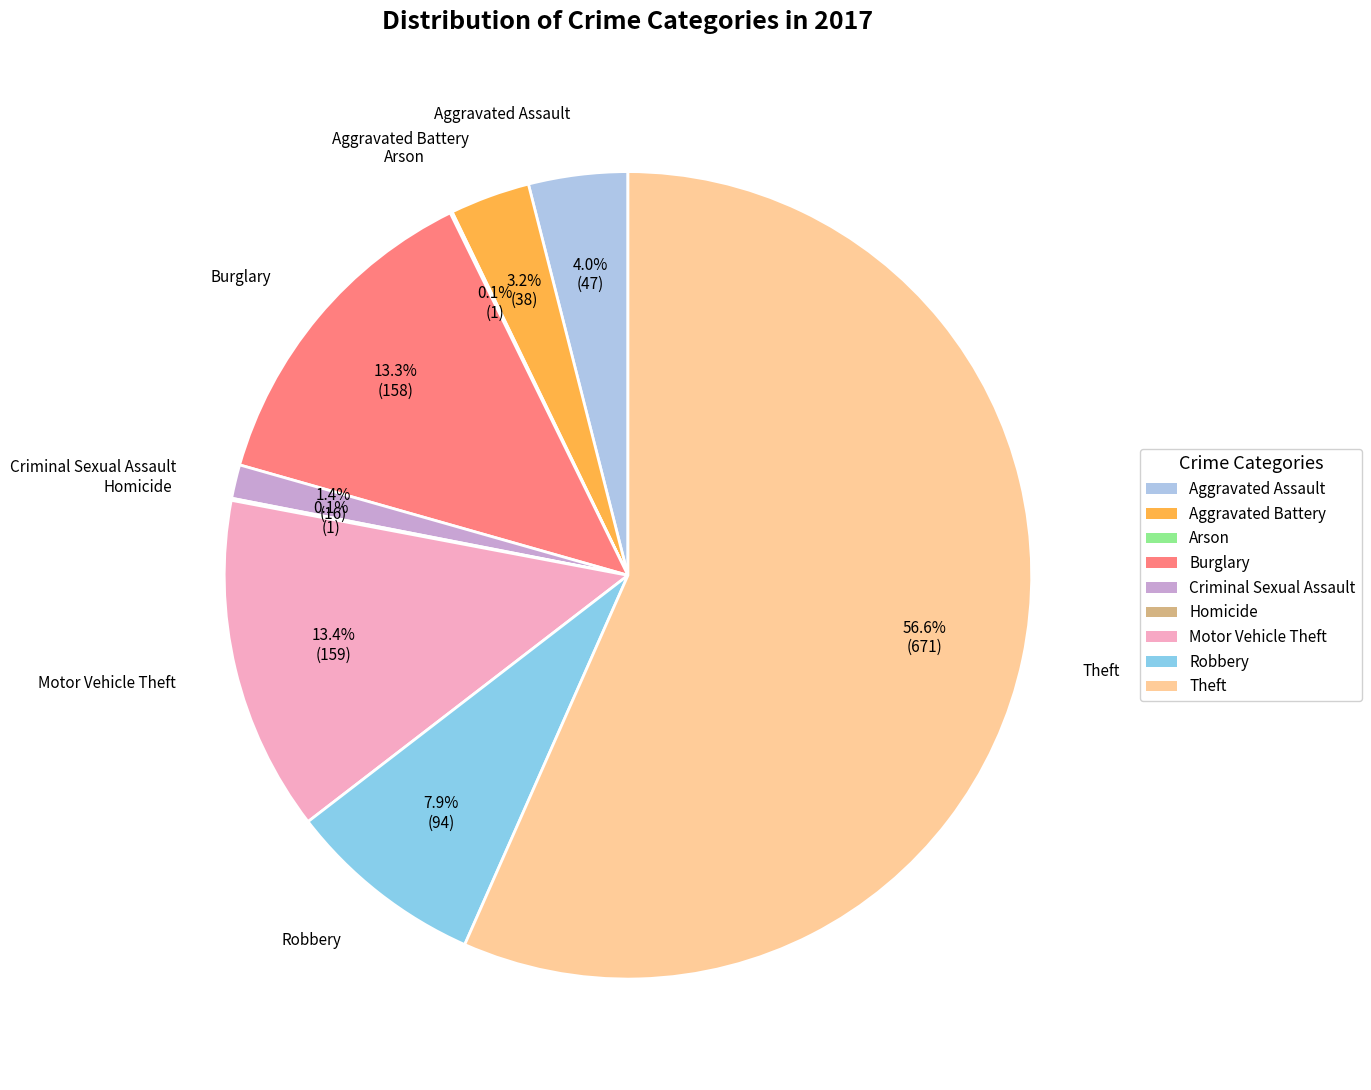

Which slice is the largest?

Theft